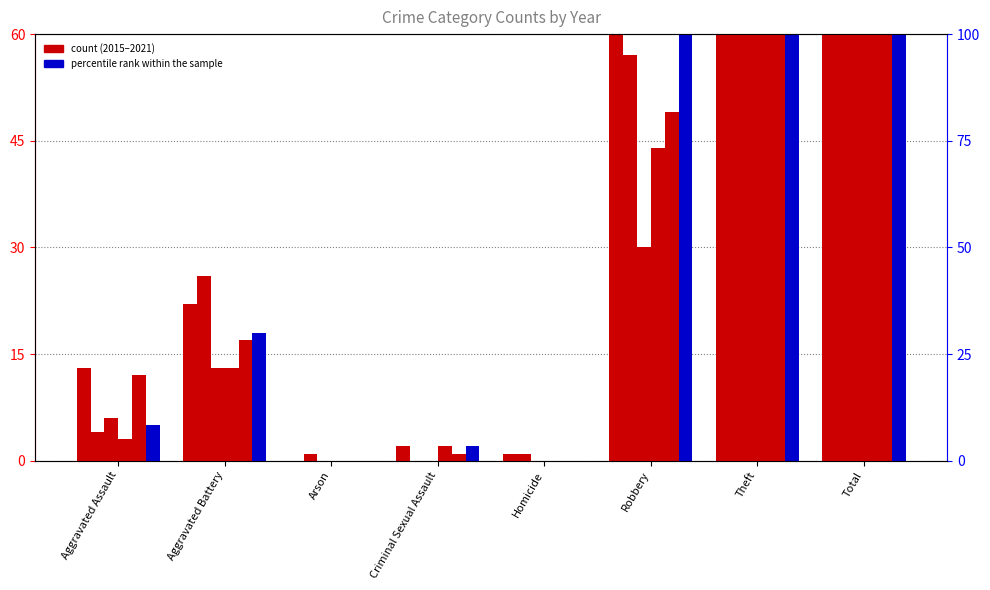

What is the sum of the 2015 values at Aggravated Assault and Aggravated Battery?

19